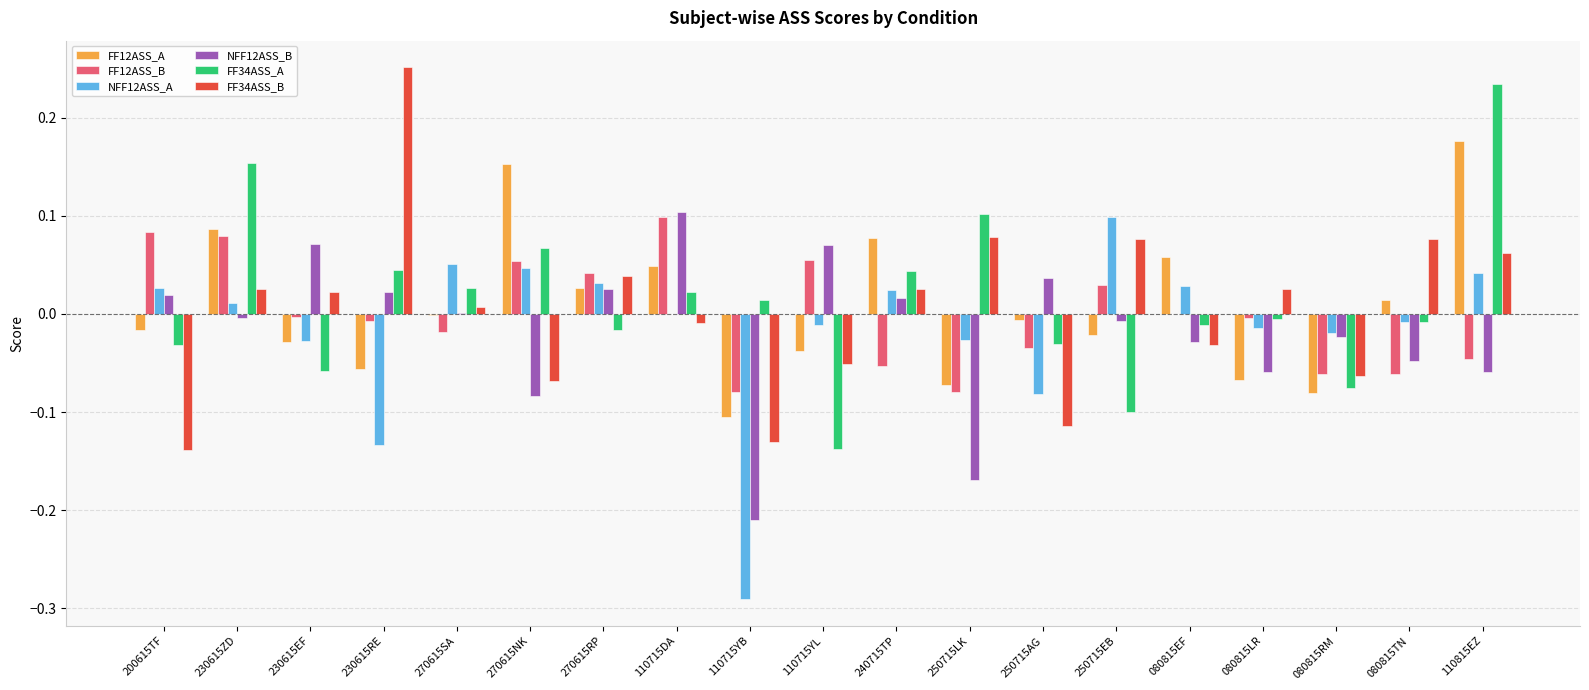

At which label does FF34ASS_B reach its peak?

230615RE